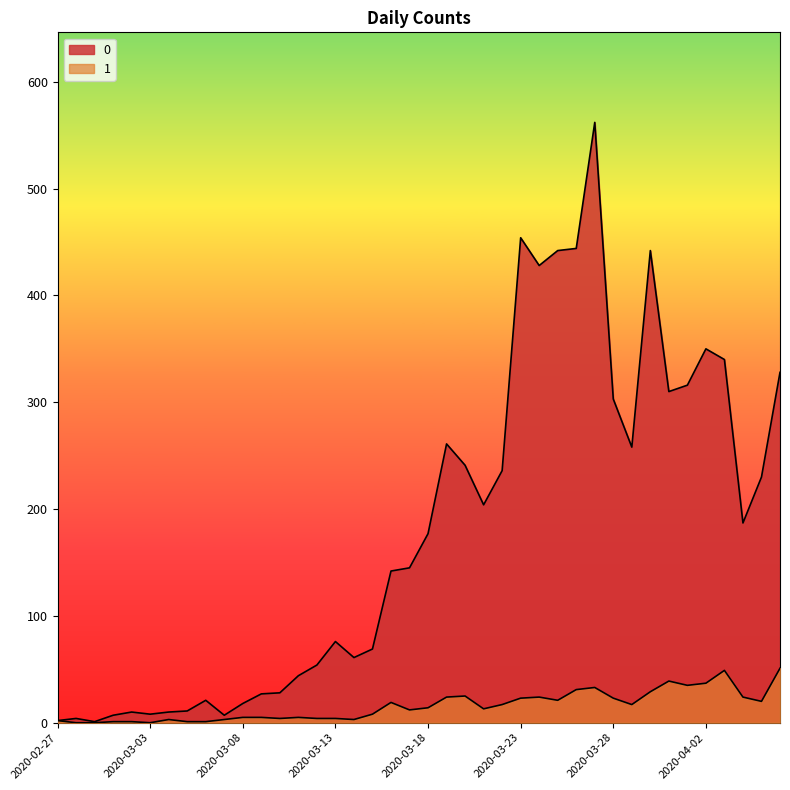

Is the value of 1 at 2020-03-11 greater than the value of 0 at 2020-04-02?

No